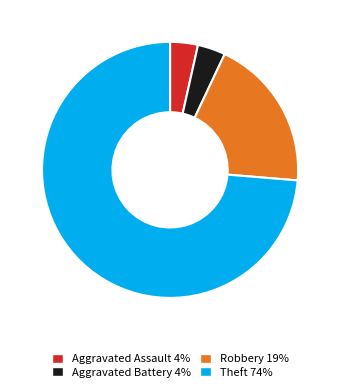

Is the sum of Aggravated Assault 4% and Robbery 19% greater than half?

No